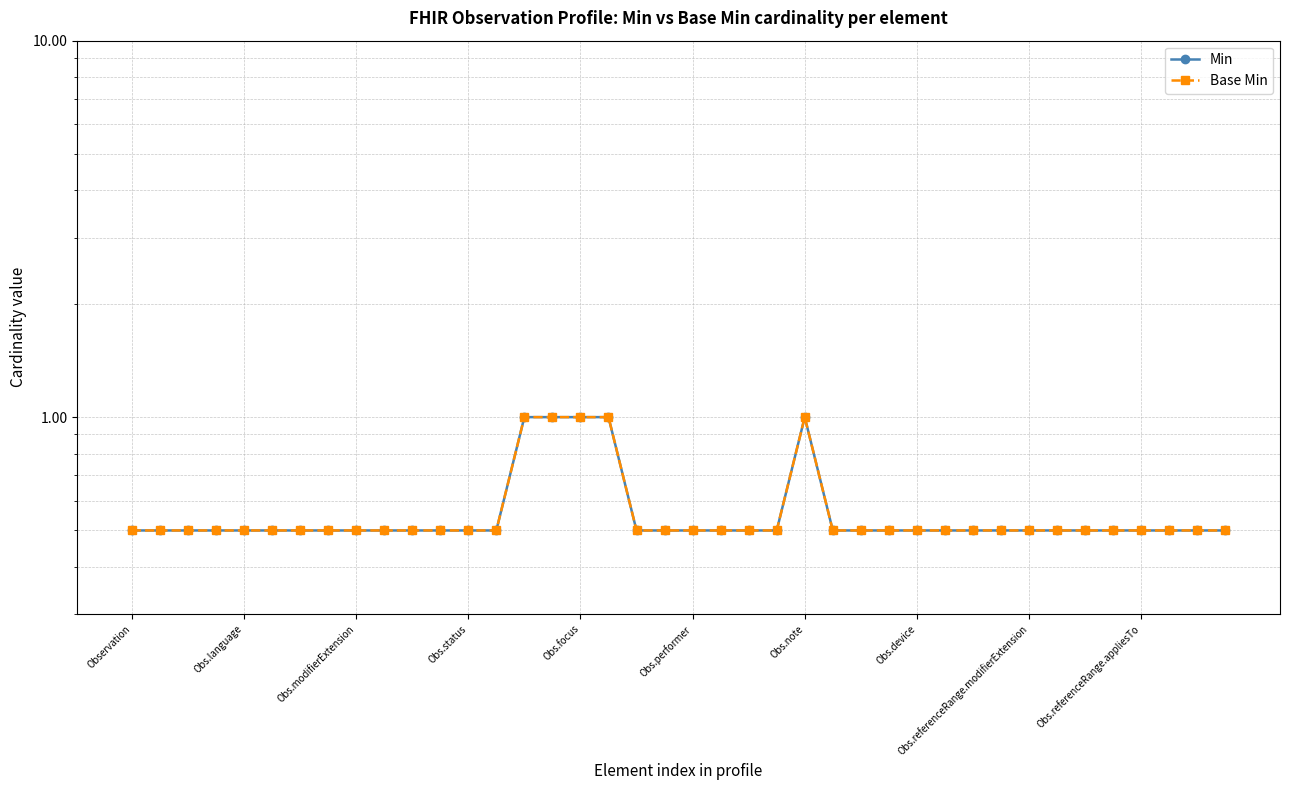

True or false: Min has more than 2 points higher than both neighbors.

False